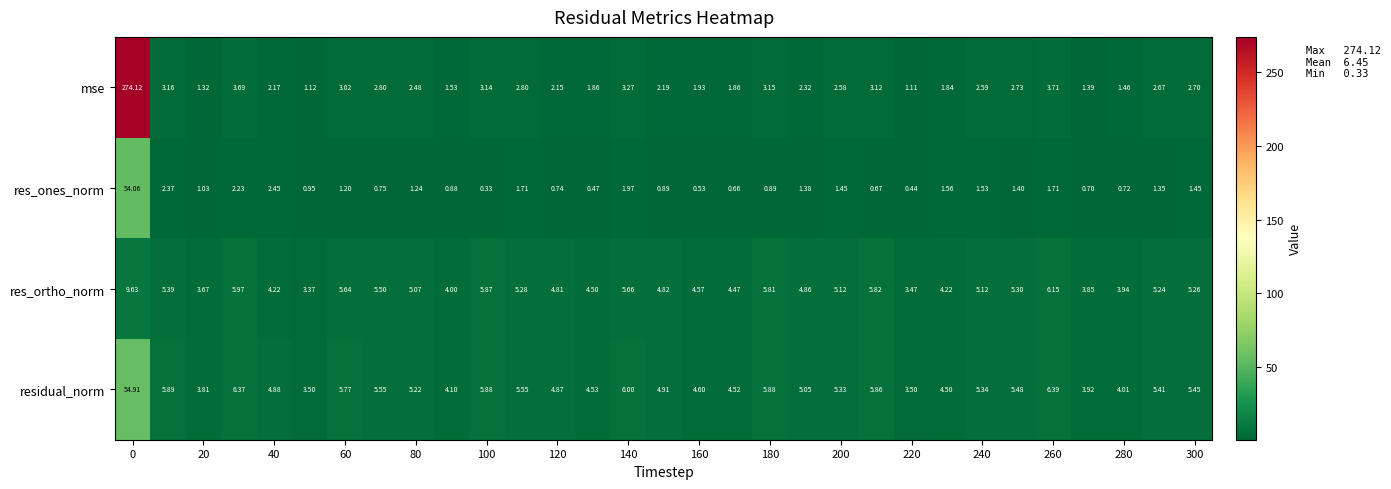

At how many categories does at least one series exceed 156?

1